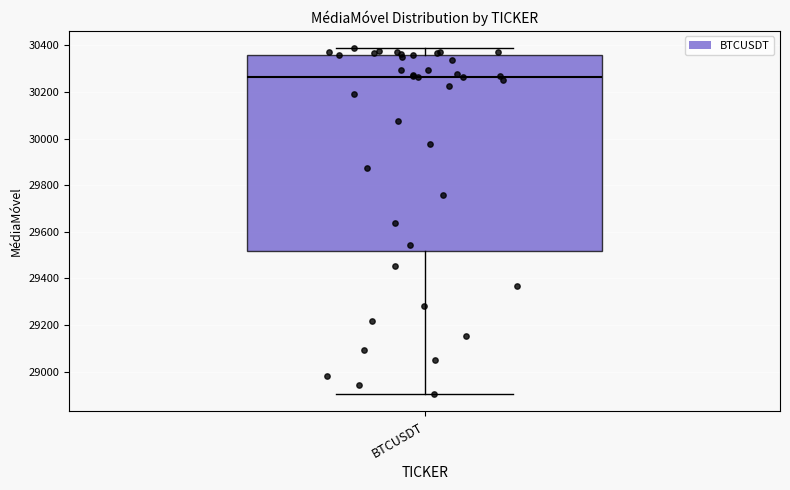

Read this box plot against the y-axis: the position of the median line, the range covered by the box, and the ends of both whiskers. The values are not printed on the chart, so give them approximately, as read against the axis.

median 30260, box 29520 to 30360, whiskers 28900 to 30380